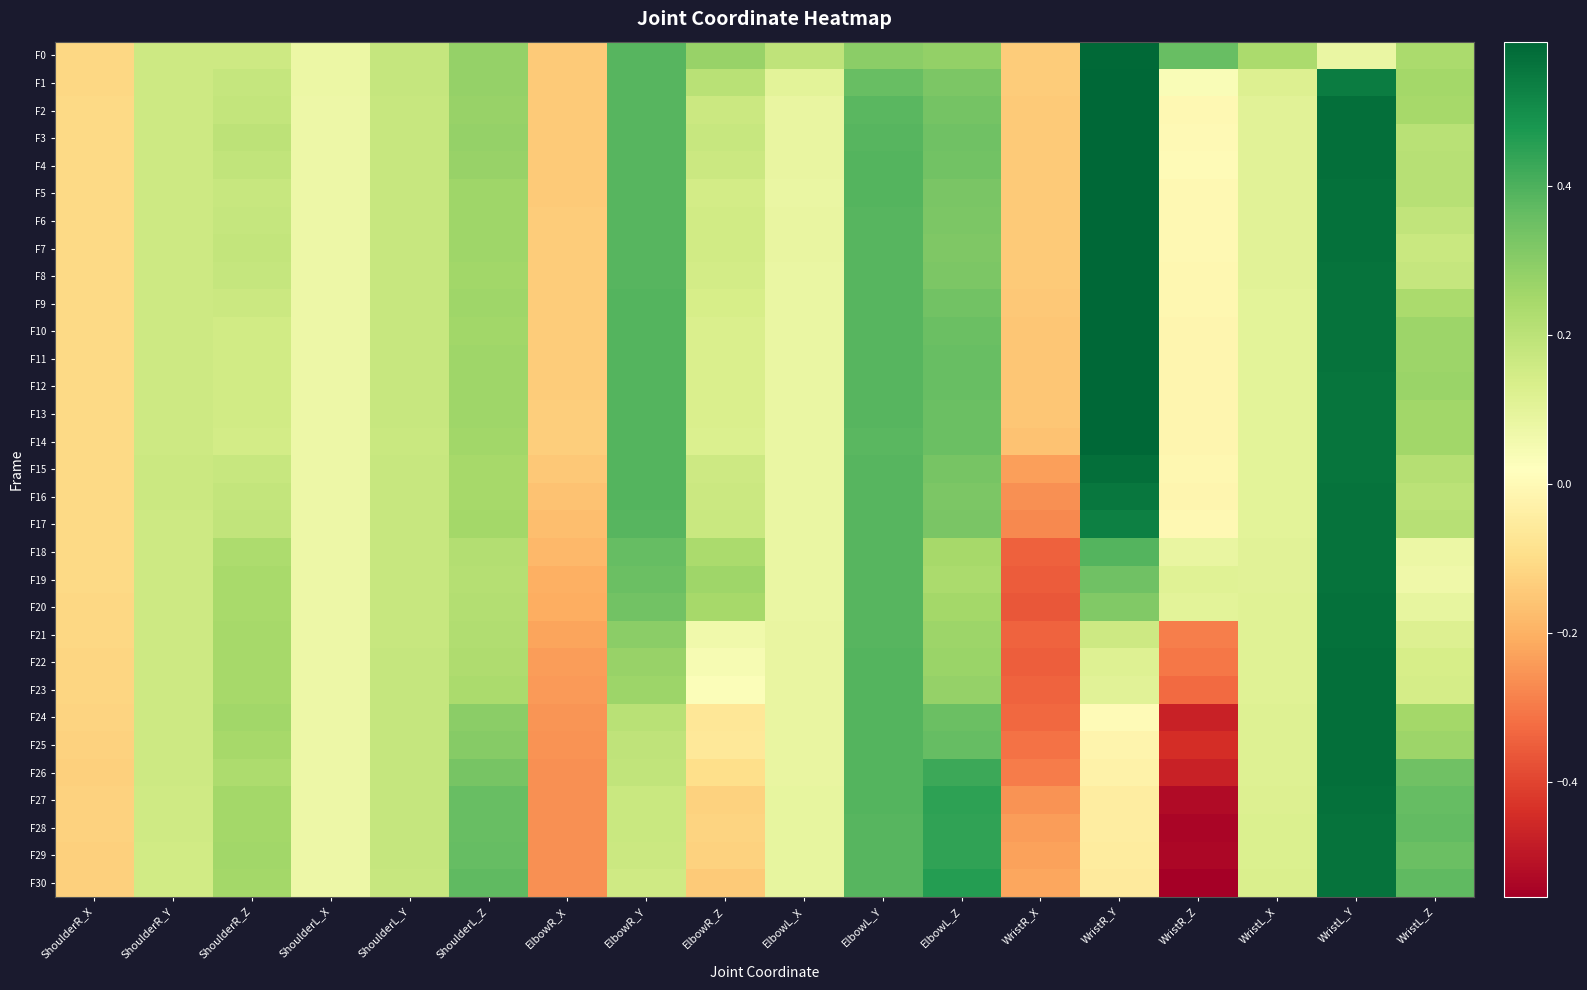

Reading left to right, extract all data points from this chart.

F0: ShoulderR_X=-0.1	ShoulderR_Y=0.2	ShoulderR_Z=0.2	ShoulderL_X=0.1	ShoulderL_Y=0.2	ShoulderL_Z=0.3	ElbowR_X=-0.1	ElbowR_Y=0.4	ElbowR_Z=0.3	ElbowL_X=0.2	ElbowL_Y=0.3	ElbowL_Z=0.3	WristR_X=-0.1	WristR_Y=0.6	WristR_Z=0.4	WristL_X=0.2	WristL_Y=0.1	WristL_Z=0.2
F1: ShoulderR_X=-0.1	ShoulderR_Y=0.2	ShoulderR_Z=0.2	ShoulderL_X=0.1	ShoulderL_Y=0.2	ShoulderL_Z=0.3	ElbowR_X=-0.1	ElbowR_Y=0.4	ElbowR_Z=0.2	ElbowL_X=0.1	ElbowL_Y=0.4	ElbowL_Z=0.3	WristR_X=-0.1	WristR_Y=0.6	WristR_Z=0.0	WristL_X=0.1	WristL_Y=0.5	WristL_Z=0.2
F2: ShoulderR_X=-0.1	ShoulderR_Y=0.2	ShoulderR_Z=0.2	ShoulderL_X=0.1	ShoulderL_Y=0.2	ShoulderL_Z=0.3	ElbowR_X=-0.1	ElbowR_Y=0.4	ElbowR_Z=0.2	ElbowL_X=0.1	ElbowL_Y=0.4	ElbowL_Z=0.3	WristR_X=-0.1	WristR_Y=0.6	WristR_Z=-0.0	WristL_X=0.1	WristL_Y=0.6	WristL_Z=0.2
F3: ShoulderR_X=-0.1	ShoulderR_Y=0.2	ShoulderR_Z=0.2	ShoulderL_X=0.1	ShoulderL_Y=0.2	ShoulderL_Z=0.3	ElbowR_X=-0.1	ElbowR_Y=0.4	ElbowR_Z=0.2	ElbowL_X=0.1	ElbowL_Y=0.4	ElbowL_Z=0.3	WristR_X=-0.1	WristR_Y=0.6	WristR_Z=0.0	WristL_X=0.1	WristL_Y=0.6	WristL_Z=0.2
F4: ShoulderR_X=-0.1	ShoulderR_Y=0.2	ShoulderR_Z=0.2	ShoulderL_X=0.1	ShoulderL_Y=0.2	ShoulderL_Z=0.3	ElbowR_X=-0.1	ElbowR_Y=0.4	ElbowR_Z=0.2	ElbowL_X=0.1	ElbowL_Y=0.4	ElbowL_Z=0.3	WristR_X=-0.1	WristR_Y=0.6	WristR_Z=0.0	WristL_X=0.1	WristL_Y=0.6	WristL_Z=0.2
F5: ShoulderR_X=-0.1	ShoulderR_Y=0.2	ShoulderR_Z=0.2	ShoulderL_X=0.1	ShoulderL_Y=0.2	ShoulderL_Z=0.3	ElbowR_X=-0.1	ElbowR_Y=0.4	ElbowR_Z=0.1	ElbowL_X=0.1	ElbowL_Y=0.4	ElbowL_Z=0.3	WristR_X=-0.1	WristR_Y=0.6	WristR_Z=-0.0	WristL_X=0.1	WristL_Y=0.6	WristL_Z=0.2
F6: ShoulderR_X=-0.1	ShoulderR_Y=0.2	ShoulderR_Z=0.2	ShoulderL_X=0.1	ShoulderL_Y=0.2	ShoulderL_Z=0.3	ElbowR_X=-0.1	ElbowR_Y=0.4	ElbowR_Z=0.2	ElbowL_X=0.1	ElbowL_Y=0.4	ElbowL_Z=0.3	WristR_X=-0.1	WristR_Y=0.6	WristR_Z=-0.0	WristL_X=0.1	WristL_Y=0.6	WristL_Z=0.2
F7: ShoulderR_X=-0.1	ShoulderR_Y=0.2	ShoulderR_Z=0.2	ShoulderL_X=0.1	ShoulderL_Y=0.2	ShoulderL_Z=0.3	ElbowR_X=-0.1	ElbowR_Y=0.4	ElbowR_Z=0.2	ElbowL_X=0.1	ElbowL_Y=0.4	ElbowL_Z=0.3	WristR_X=-0.1	WristR_Y=0.6	WristR_Z=-0.0	WristL_X=0.1	WristL_Y=0.6	WristL_Z=0.2
F8: ShoulderR_X=-0.1	ShoulderR_Y=0.2	ShoulderR_Z=0.2	ShoulderL_X=0.1	ShoulderL_Y=0.2	ShoulderL_Z=0.3	ElbowR_X=-0.1	ElbowR_Y=0.4	ElbowR_Z=0.1	ElbowL_X=0.1	ElbowL_Y=0.4	ElbowL_Z=0.3	WristR_X=-0.1	WristR_Y=0.6	WristR_Z=-0.0	WristL_X=0.1	WristL_Y=0.6	WristL_Z=0.2
F9: ShoulderR_X=-0.1	ShoulderR_Y=0.2	ShoulderR_Z=0.2	ShoulderL_X=0.1	ShoulderL_Y=0.2	ShoulderL_Z=0.3	ElbowR_X=-0.1	ElbowR_Y=0.4	ElbowR_Z=0.1	ElbowL_X=0.1	ElbowL_Y=0.4	ElbowL_Z=0.3	WristR_X=-0.1	WristR_Y=0.6	WristR_Z=-0.0	WristL_X=0.1	WristL_Y=0.6	WristL_Z=0.2
F10: ShoulderR_X=-0.1	ShoulderR_Y=0.2	ShoulderR_Z=0.2	ShoulderL_X=0.1	ShoulderL_Y=0.2	ShoulderL_Z=0.3	ElbowR_X=-0.1	ElbowR_Y=0.4	ElbowR_Z=0.1	ElbowL_X=0.1	ElbowL_Y=0.4	ElbowL_Z=0.4	WristR_X=-0.2	WristR_Y=0.6	WristR_Z=-0.0	WristL_X=0.1	WristL_Y=0.6	WristL_Z=0.3
F11: ShoulderR_X=-0.1	ShoulderR_Y=0.2	ShoulderR_Z=0.2	ShoulderL_X=0.1	ShoulderL_Y=0.2	ShoulderL_Z=0.3	ElbowR_X=-0.1	ElbowR_Y=0.4	ElbowR_Z=0.1	ElbowL_X=0.1	ElbowL_Y=0.4	ElbowL_Z=0.4	WristR_X=-0.2	WristR_Y=0.6	WristR_Z=-0.0	WristL_X=0.1	WristL_Y=0.6	WristL_Z=0.3
F12: ShoulderR_X=-0.1	ShoulderR_Y=0.2	ShoulderR_Z=0.2	ShoulderL_X=0.1	ShoulderL_Y=0.2	ShoulderL_Z=0.3	ElbowR_X=-0.1	ElbowR_Y=0.4	ElbowR_Z=0.1	ElbowL_X=0.1	ElbowL_Y=0.4	ElbowL_Z=0.4	WristR_X=-0.2	WristR_Y=0.6	WristR_Z=-0.0	WristL_X=0.1	WristL_Y=0.6	WristL_Z=0.3
F13: ShoulderR_X=-0.1	ShoulderR_Y=0.2	ShoulderR_Z=0.2	ShoulderL_X=0.1	ShoulderL_Y=0.2	ShoulderL_Z=0.3	ElbowR_X=-0.1	ElbowR_Y=0.4	ElbowR_Z=0.1	ElbowL_X=0.1	ElbowL_Y=0.4	ElbowL_Z=0.4	WristR_X=-0.2	WristR_Y=0.6	WristR_Z=-0.0	WristL_X=0.1	WristL_Y=0.6	WristL_Z=0.3
F14: ShoulderR_X=-0.1	ShoulderR_Y=0.2	ShoulderR_Z=0.1	ShoulderL_X=0.1	ShoulderL_Y=0.2	ShoulderL_Z=0.3	ElbowR_X=-0.1	ElbowR_Y=0.4	ElbowR_Z=0.1	ElbowL_X=0.1	ElbowL_Y=0.4	ElbowL_Z=0.4	WristR_X=-0.2	WristR_Y=0.6	WristR_Z=-0.0	WristL_X=0.1	WristL_Y=0.6	WristL_Z=0.3
F15: ShoulderR_X=-0.1	ShoulderR_Y=0.2	ShoulderR_Z=0.2	ShoulderL_X=0.1	ShoulderL_Y=0.2	ShoulderL_Z=0.2	ElbowR_X=-0.1	ElbowR_Y=0.4	ElbowR_Z=0.2	ElbowL_X=0.1	ElbowL_Y=0.4	ElbowL_Z=0.3	WristR_X=-0.2	WristR_Y=0.6	WristR_Z=-0.0	WristL_X=0.1	WristL_Y=0.6	WristL_Z=0.2
F16: ShoulderR_X=-0.1	ShoulderR_Y=0.2	ShoulderR_Z=0.2	ShoulderL_X=0.1	ShoulderL_Y=0.2	ShoulderL_Z=0.2	ElbowR_X=-0.2	ElbowR_Y=0.4	ElbowR_Z=0.2	ElbowL_X=0.1	ElbowL_Y=0.4	ElbowL_Z=0.3	WristR_X=-0.3	WristR_Y=0.6	WristR_Z=-0.0	WristL_X=0.1	WristL_Y=0.6	WristL_Z=0.2
F17: ShoulderR_X=-0.1	ShoulderR_Y=0.2	ShoulderR_Z=0.2	ShoulderL_X=0.1	ShoulderL_Y=0.2	ShoulderL_Z=0.2	ElbowR_X=-0.2	ElbowR_Y=0.4	ElbowR_Z=0.2	ElbowL_X=0.1	ElbowL_Y=0.4	ElbowL_Z=0.3	WristR_X=-0.3	WristR_Y=0.5	WristR_Z=-0.0	WristL_X=0.1	WristL_Y=0.6	WristL_Z=0.2
F18: ShoulderR_X=-0.1	ShoulderR_Y=0.2	ShoulderR_Z=0.2	ShoulderL_X=0.1	ShoulderL_Y=0.2	ShoulderL_Z=0.2	ElbowR_X=-0.2	ElbowR_Y=0.4	ElbowR_Z=0.2	ElbowL_X=0.1	ElbowL_Y=0.4	ElbowL_Z=0.2	WristR_X=-0.3	WristR_Y=0.4	WristR_Z=0.1	WristL_X=0.1	WristL_Y=0.6	WristL_Z=0.1
F19: ShoulderR_X=-0.1	ShoulderR_Y=0.2	ShoulderR_Z=0.2	ShoulderL_X=0.1	ShoulderL_Y=0.2	ShoulderL_Z=0.2	ElbowR_X=-0.2	ElbowR_Y=0.4	ElbowR_Z=0.3	ElbowL_X=0.1	ElbowL_Y=0.4	ElbowL_Z=0.2	WristR_X=-0.4	WristR_Y=0.3	WristR_Z=0.1	WristL_X=0.1	WristL_Y=0.6	WristL_Z=0.1
F20: ShoulderR_X=-0.1	ShoulderR_Y=0.2	ShoulderR_Z=0.2	ShoulderL_X=0.1	ShoulderL_Y=0.2	ShoulderL_Z=0.2	ElbowR_X=-0.2	ElbowR_Y=0.3	ElbowR_Z=0.2	ElbowL_X=0.1	ElbowL_Y=0.4	ElbowL_Z=0.3	WristR_X=-0.4	WristR_Y=0.3	WristR_Z=0.1	WristL_X=0.1	WristL_Y=0.6	WristL_Z=0.1
F21: ShoulderR_X=-0.1	ShoulderR_Y=0.2	ShoulderR_Z=0.2	ShoulderL_X=0.1	ShoulderL_Y=0.2	ShoulderL_Z=0.2	ElbowR_X=-0.2	ElbowR_Y=0.3	ElbowR_Z=0.1	ElbowL_X=0.1	ElbowL_Y=0.4	ElbowL_Z=0.3	WristR_X=-0.3	WristR_Y=0.2	WristR_Z=-0.3	WristL_X=0.1	WristL_Y=0.6	WristL_Z=0.1
F22: ShoulderR_X=-0.1	ShoulderR_Y=0.2	ShoulderR_Z=0.2	ShoulderL_X=0.1	ShoulderL_Y=0.2	ShoulderL_Z=0.2	ElbowR_X=-0.2	ElbowR_Y=0.3	ElbowR_Z=0.0	ElbowL_X=0.1	ElbowL_Y=0.4	ElbowL_Z=0.3	WristR_X=-0.4	WristR_Y=0.1	WristR_Z=-0.3	WristL_X=0.1	WristL_Y=0.6	WristL_Z=0.1
F23: ShoulderR_X=-0.1	ShoulderR_Y=0.2	ShoulderR_Z=0.2	ShoulderL_X=0.1	ShoulderL_Y=0.2	ShoulderL_Z=0.2	ElbowR_X=-0.2	ElbowR_Y=0.3	ElbowR_Z=0.0	ElbowL_X=0.1	ElbowL_Y=0.4	ElbowL_Z=0.3	WristR_X=-0.3	WristR_Y=0.1	WristR_Z=-0.3	WristL_X=0.1	WristL_Y=0.6	WristL_Z=0.1
F24: ShoulderR_X=-0.1	ShoulderR_Y=0.2	ShoulderR_Z=0.3	ShoulderL_X=0.1	ShoulderL_Y=0.2	ShoulderL_Z=0.3	ElbowR_X=-0.3	ElbowR_Y=0.2	ElbowR_Z=-0.1	ElbowL_X=0.1	ElbowL_Y=0.4	ElbowL_Z=0.4	WristR_X=-0.3	WristR_Y=0.0	WristR_Z=-0.5	WristL_X=0.1	WristL_Y=0.6	WristL_Z=0.2
F25: ShoulderR_X=-0.1	ShoulderR_Y=0.2	ShoulderR_Z=0.2	ShoulderL_X=0.1	ShoulderL_Y=0.2	ShoulderL_Z=0.3	ElbowR_X=-0.3	ElbowR_Y=0.2	ElbowR_Z=-0.1	ElbowL_X=0.1	ElbowL_Y=0.4	ElbowL_Z=0.4	WristR_X=-0.3	WristR_Y=-0.0	WristR_Z=-0.4	WristL_X=0.1	WristL_Y=0.6	WristL_Z=0.3
F26: ShoulderR_X=-0.1	ShoulderR_Y=0.2	ShoulderR_Z=0.2	ShoulderL_X=0.1	ShoulderL_Y=0.2	ShoulderL_Z=0.3	ElbowR_X=-0.3	ElbowR_Y=0.2	ElbowR_Z=-0.1	ElbowL_X=0.1	ElbowL_Y=0.4	ElbowL_Z=0.4	WristR_X=-0.3	WristR_Y=-0.0	WristR_Z=-0.5	WristL_X=0.1	WristL_Y=0.6	WristL_Z=0.3
F27: ShoulderR_X=-0.1	ShoulderR_Y=0.2	ShoulderR_Z=0.3	ShoulderL_X=0.1	ShoulderL_Y=0.2	ShoulderL_Z=0.4	ElbowR_X=-0.3	ElbowR_Y=0.2	ElbowR_Z=-0.1	ElbowL_X=0.1	ElbowL_Y=0.4	ElbowL_Z=0.4	WristR_X=-0.3	WristR_Y=-0.0	WristR_Z=-0.5	WristL_X=0.1	WristL_Y=0.6	WristL_Z=0.4
F28: ShoulderR_X=-0.1	ShoulderR_Y=0.2	ShoulderR_Z=0.3	ShoulderL_X=0.1	ShoulderL_Y=0.2	ShoulderL_Z=0.4	ElbowR_X=-0.3	ElbowR_Y=0.2	ElbowR_Z=-0.1	ElbowL_X=0.1	ElbowL_Y=0.4	ElbowL_Z=0.4	WristR_X=-0.2	WristR_Y=-0.0	WristR_Z=-0.5	WristL_X=0.1	WristL_Y=0.6	WristL_Z=0.4
F29: ShoulderR_X=-0.1	ShoulderR_Y=0.2	ShoulderR_Z=0.3	ShoulderL_X=0.1	ShoulderL_Y=0.2	ShoulderL_Z=0.4	ElbowR_X=-0.3	ElbowR_Y=0.2	ElbowR_Z=-0.1	ElbowL_X=0.1	ElbowL_Y=0.4	ElbowL_Z=0.4	WristR_X=-0.2	WristR_Y=-0.0	WristR_Z=-0.5	WristL_X=0.1	WristL_Y=0.6	WristL_Z=0.4
F30: ShoulderR_X=-0.1	ShoulderR_Y=0.2	ShoulderR_Z=0.2	ShoulderL_X=0.1	ShoulderL_Y=0.2	ShoulderL_Z=0.4	ElbowR_X=-0.3	ElbowR_Y=0.2	ElbowR_Z=-0.1	ElbowL_X=0.1	ElbowL_Y=0.4	ElbowL_Z=0.5	WristR_X=-0.2	WristR_Y=-0.1	WristR_Z=-0.6	WristL_X=0.1	WristL_Y=0.6	WristL_Z=0.4